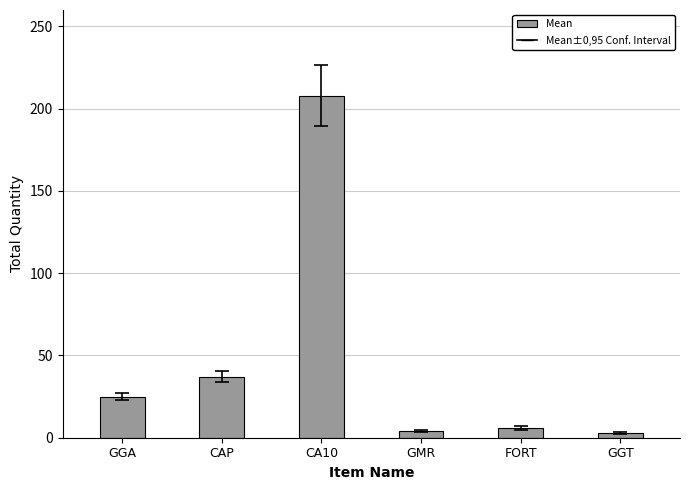

Which label corresponds to the largest value in the chart?

CA10